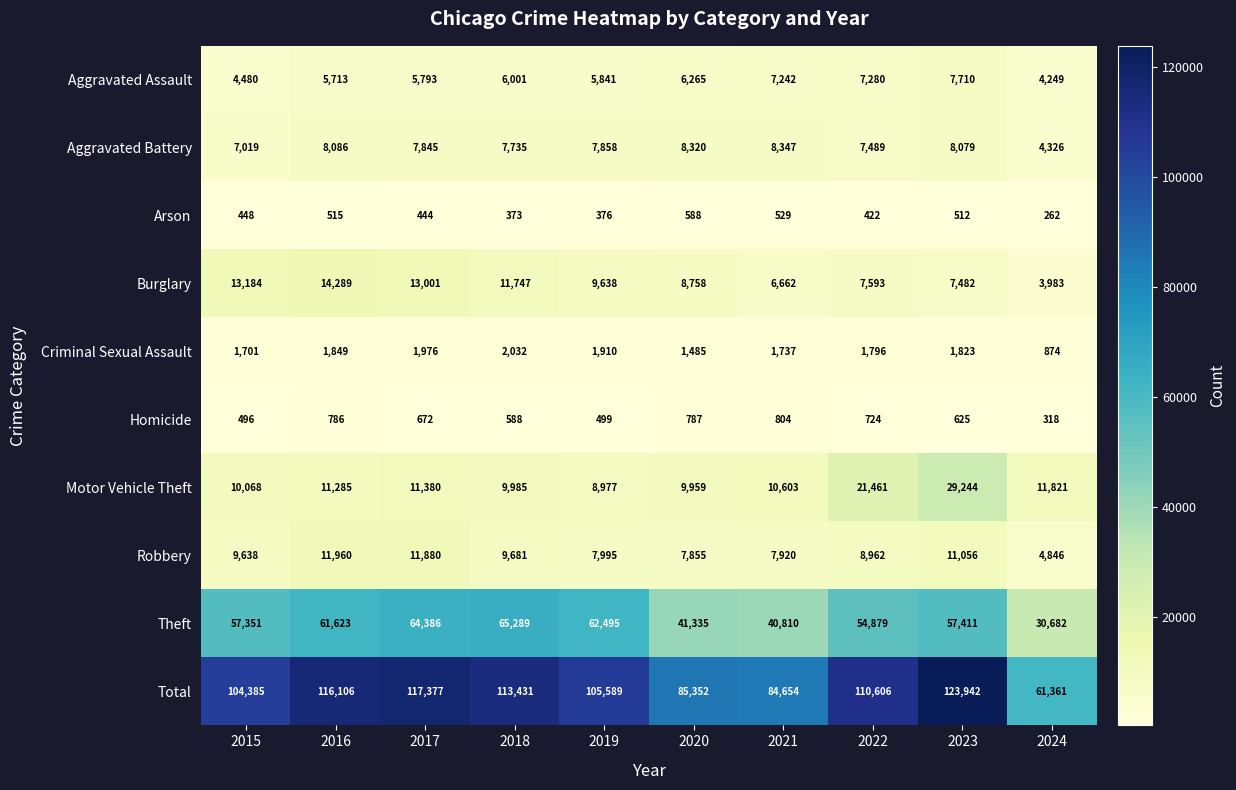

What is the sum of the Homicide values at 2023 and 2024?

943